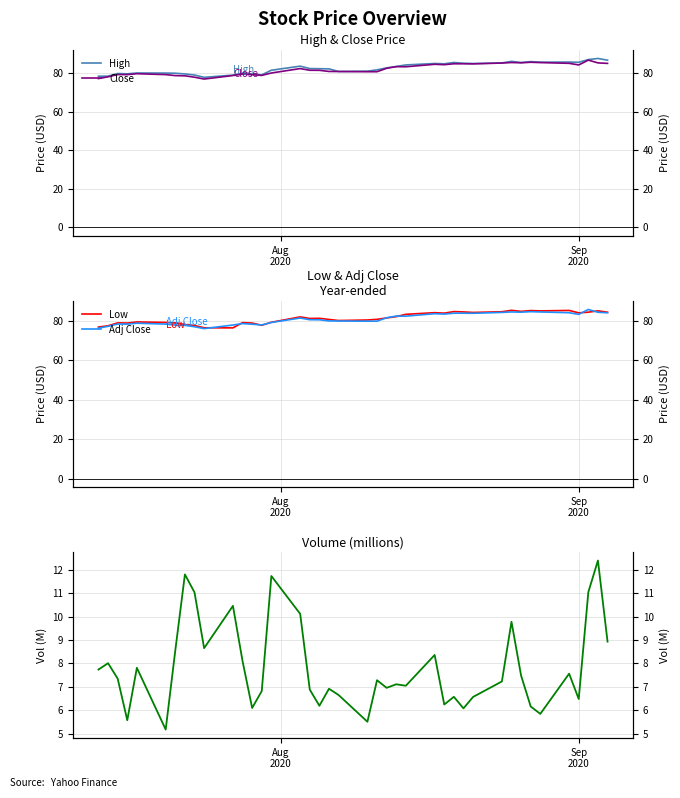

Count the number of data series in this chart.

5